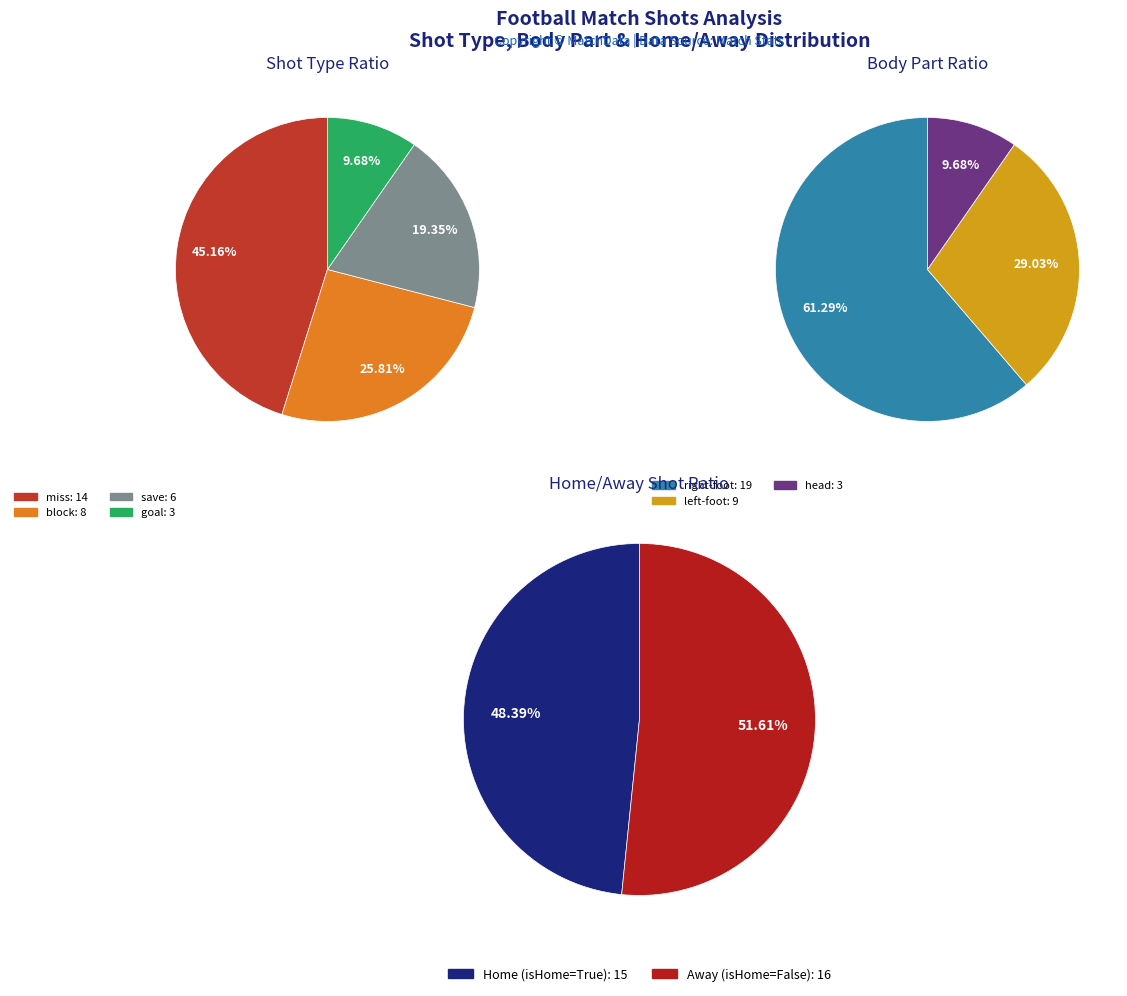

Between miss and save, which series saw the biggest shift?

Shot Type Distribution